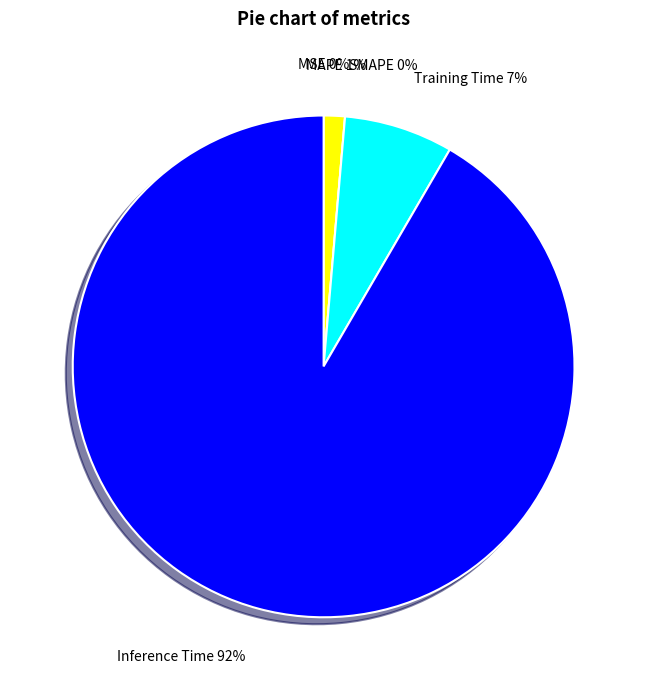

What is the largest slice in the pie chart?

Inference Time